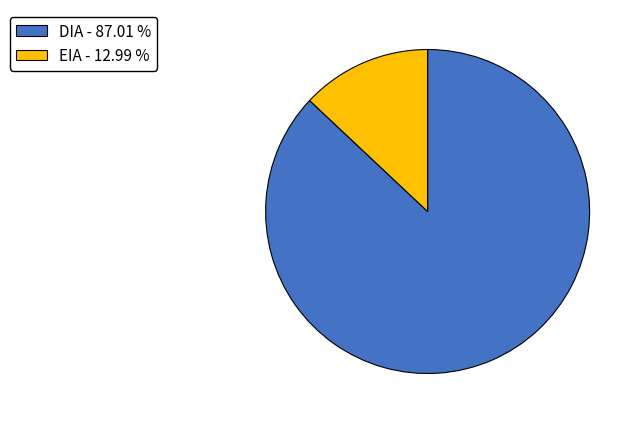

Is it true that EIA is 28% of the pie?

False